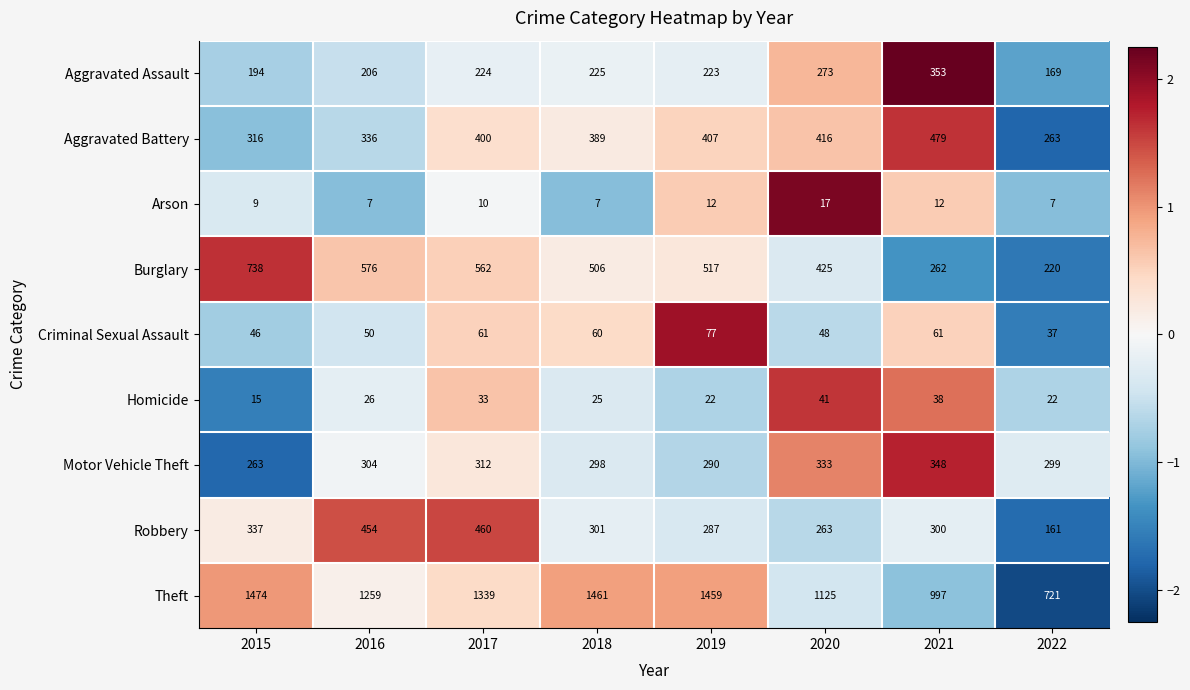

What is the sum of all Robbery values?

2563